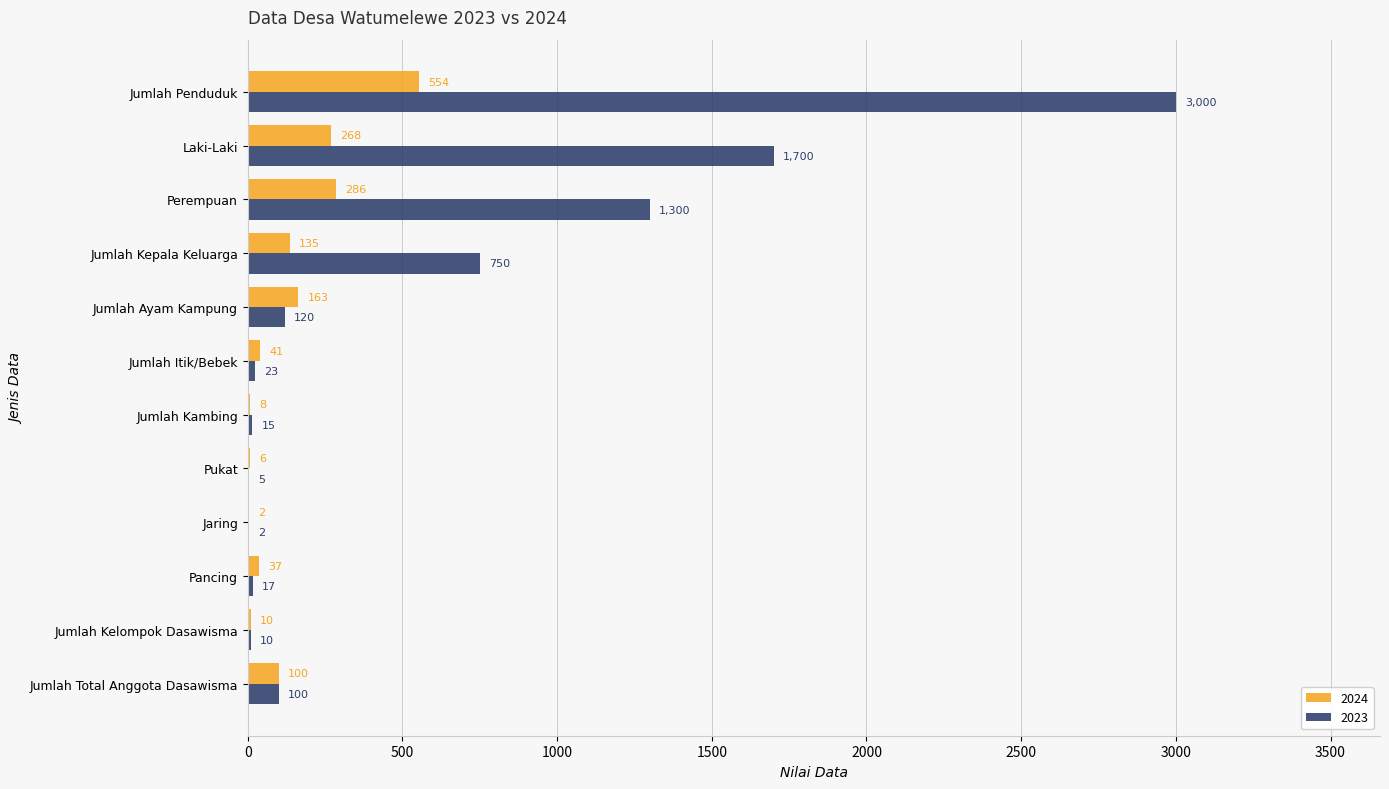

What is the highest value of the 2024 series?

554